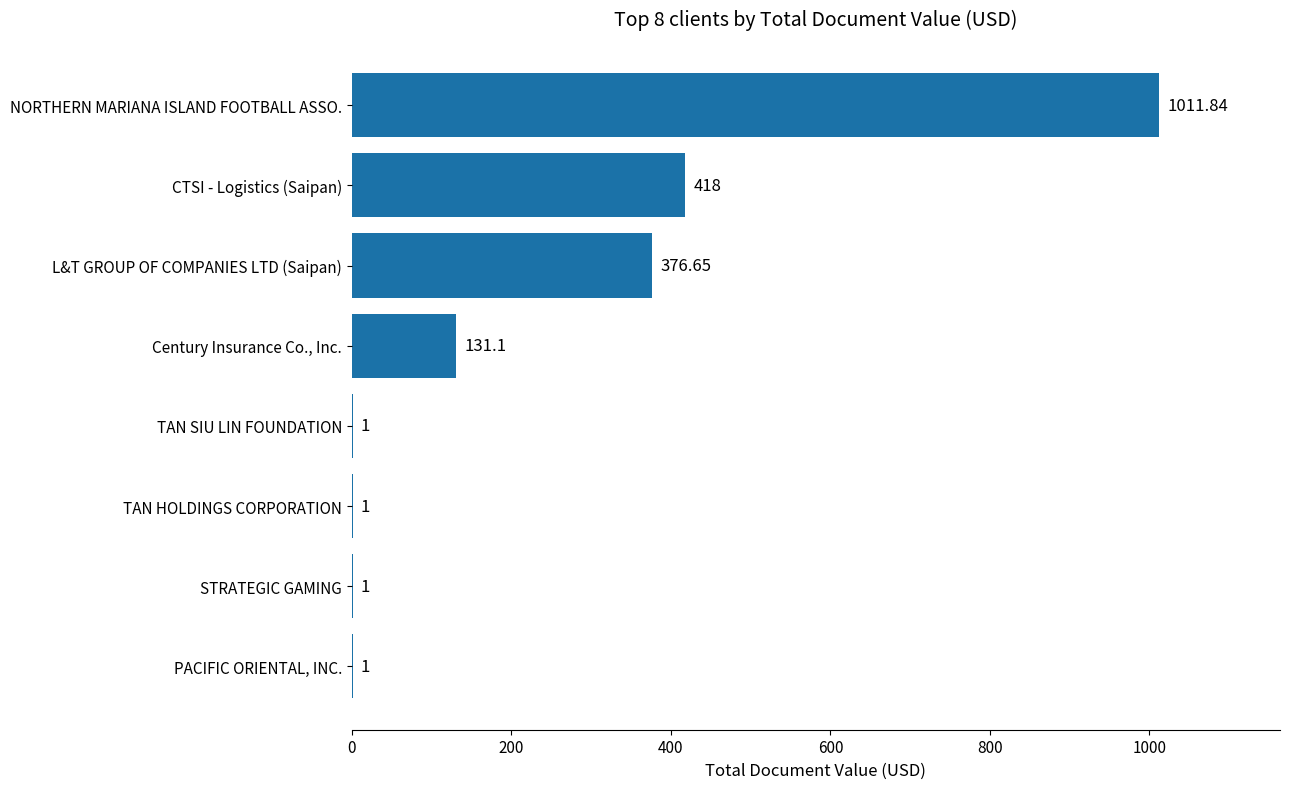

Where is the data nearest to the value 506?

CTSI - Logistics (Saipan)